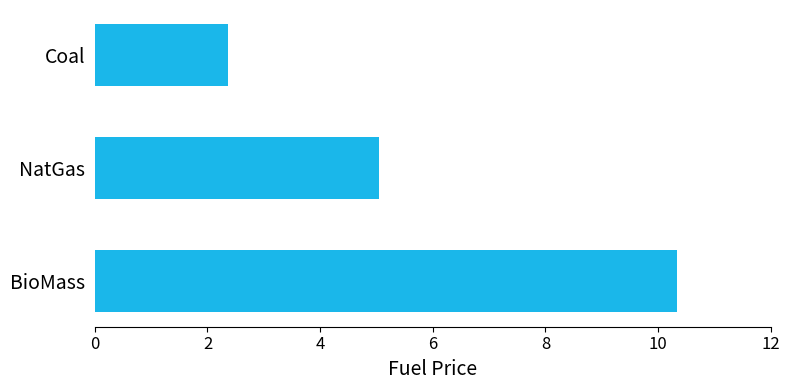

List the labels in order of value, smallest first.

Coal, NatGas, BioMass